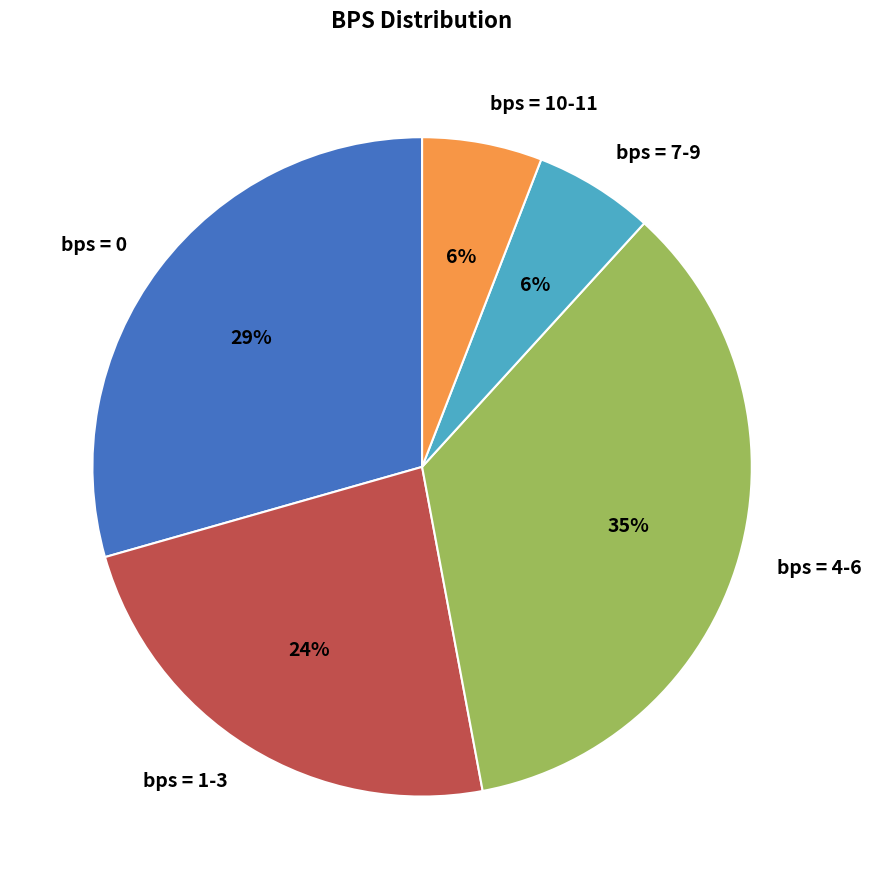

Is there a majority slice in this chart?

No